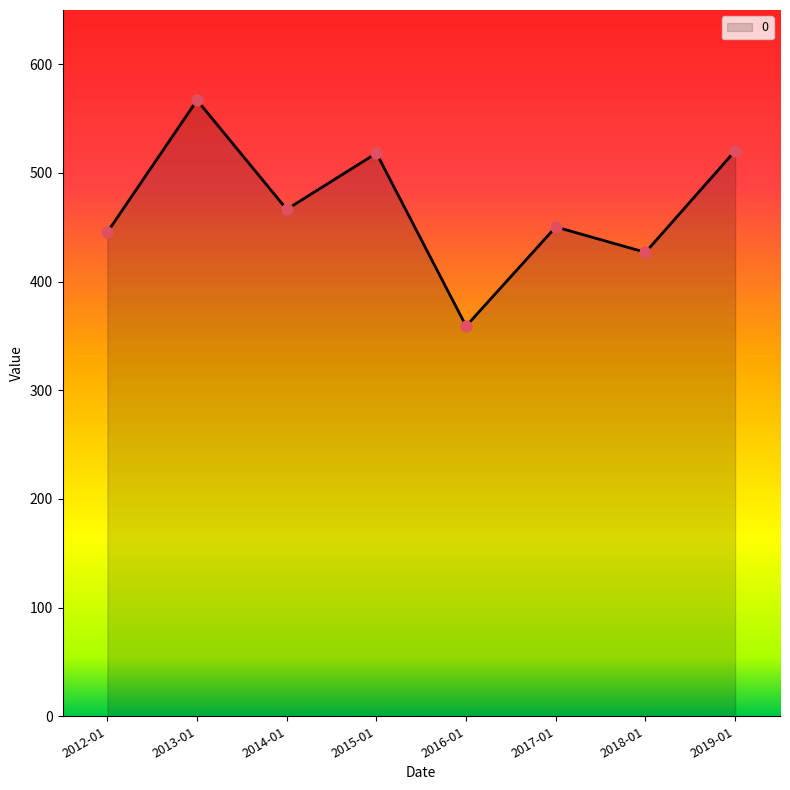

What is the ratio of the value at 2019-01 to the value at 2015-01?

1.0